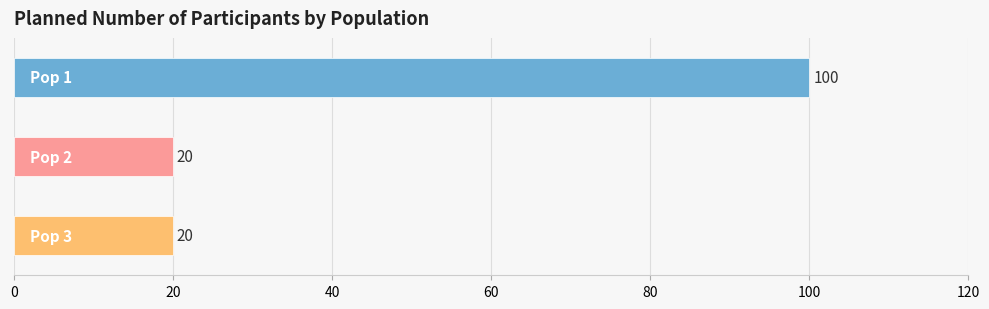

Reading bottom to top, transcribe all the data shown in this chart.

20	20	100